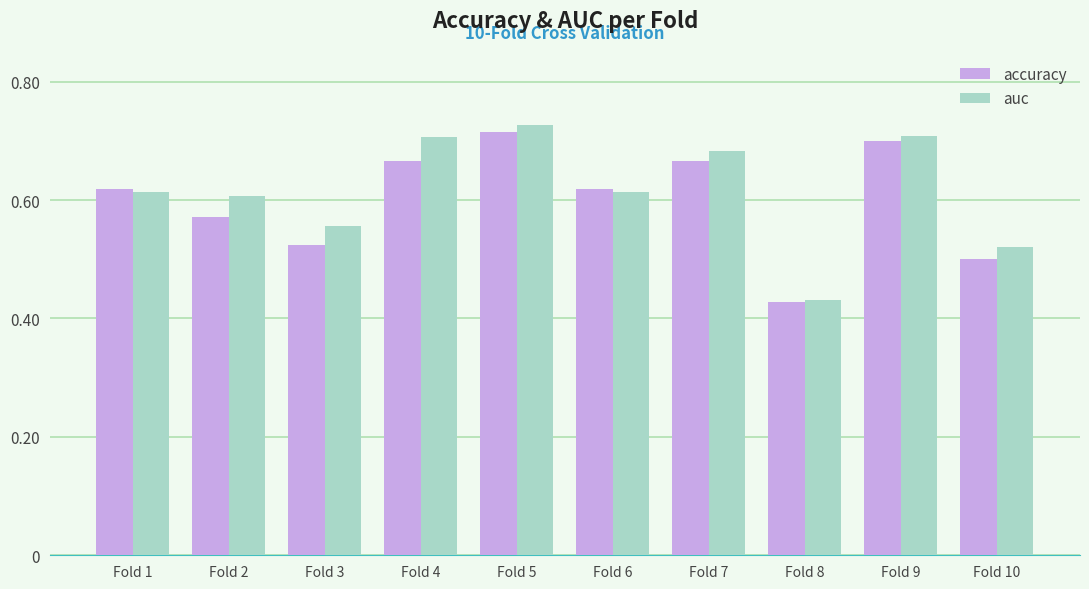

Which series has the widest spread of values?

auc